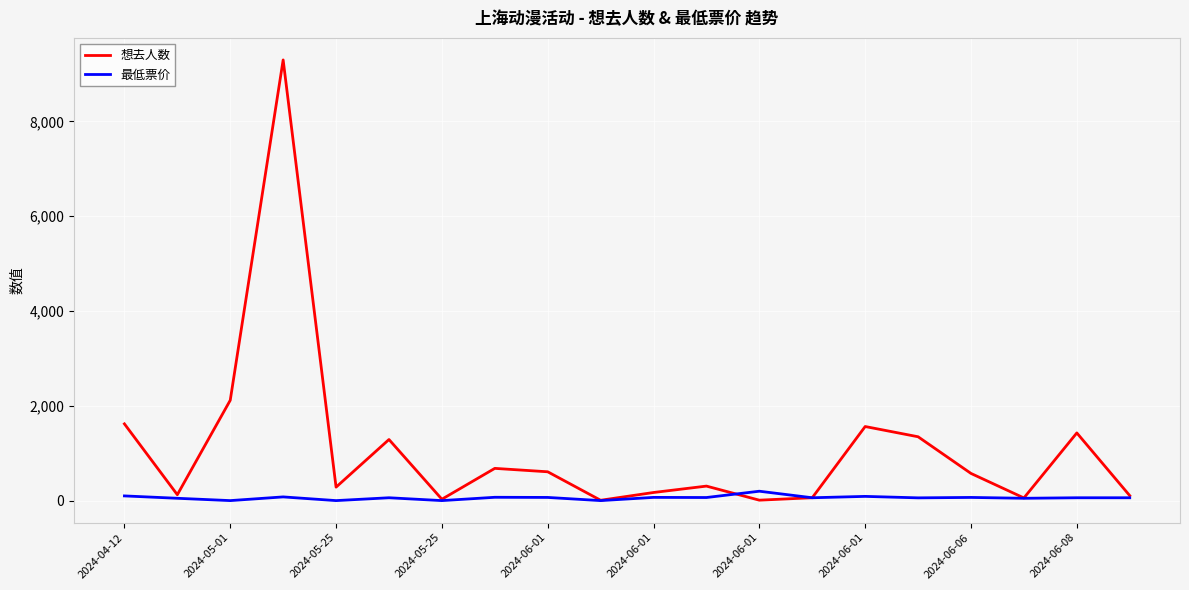

Which series has the largest total across all categories?

想去人数